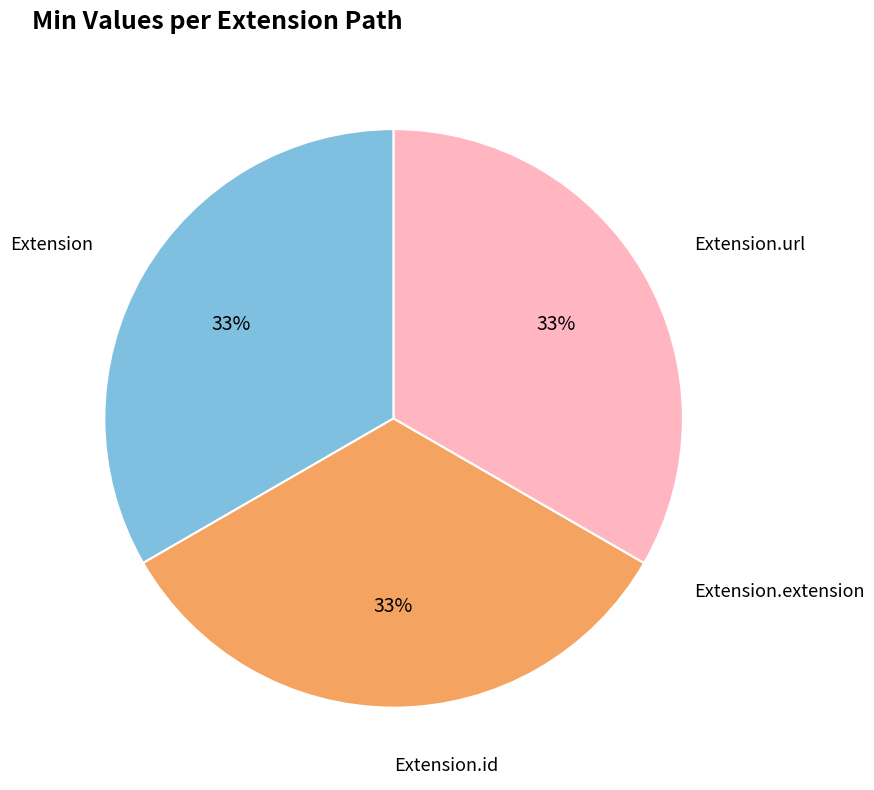

Does any single category account for the majority?

No